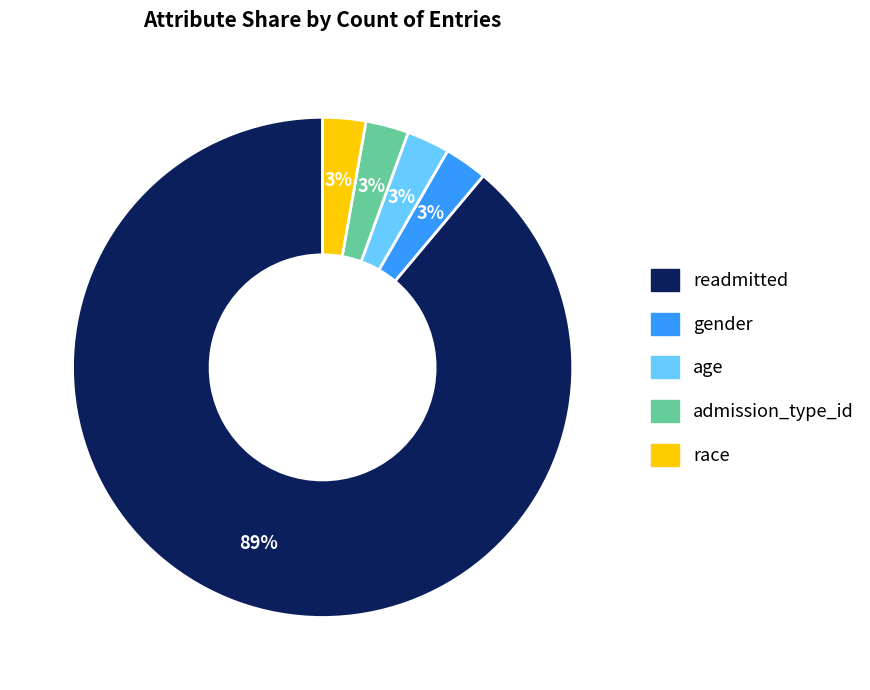

Do age and admission_type_id together represent more than half of the pie?

No